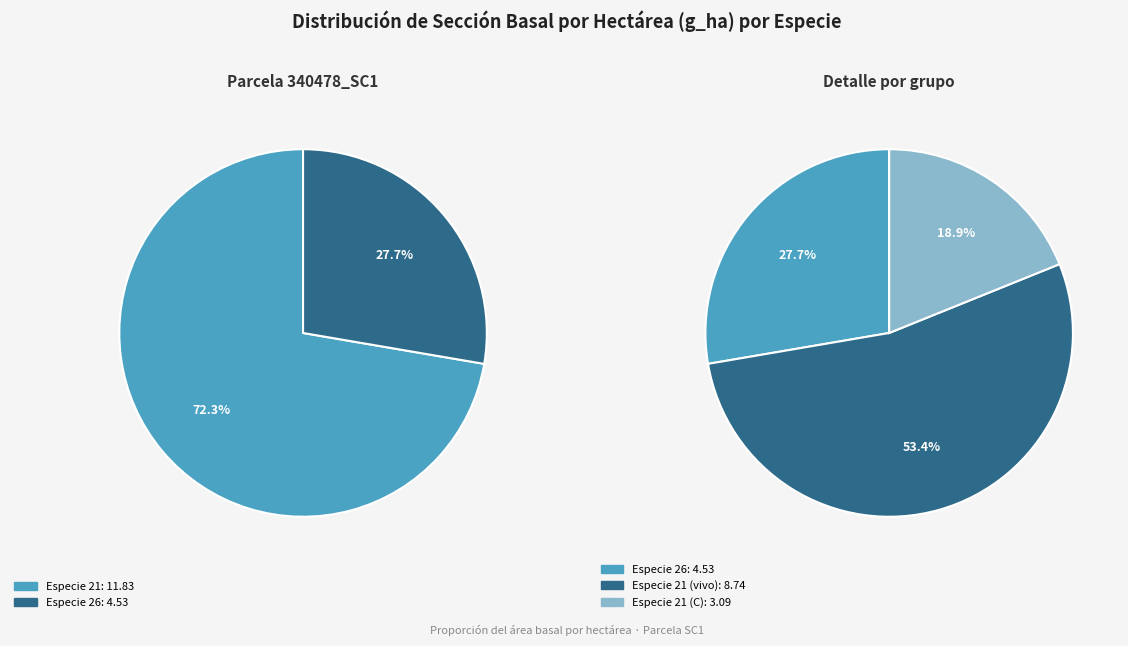

Does 21 account for over 50% of the chart?

Yes